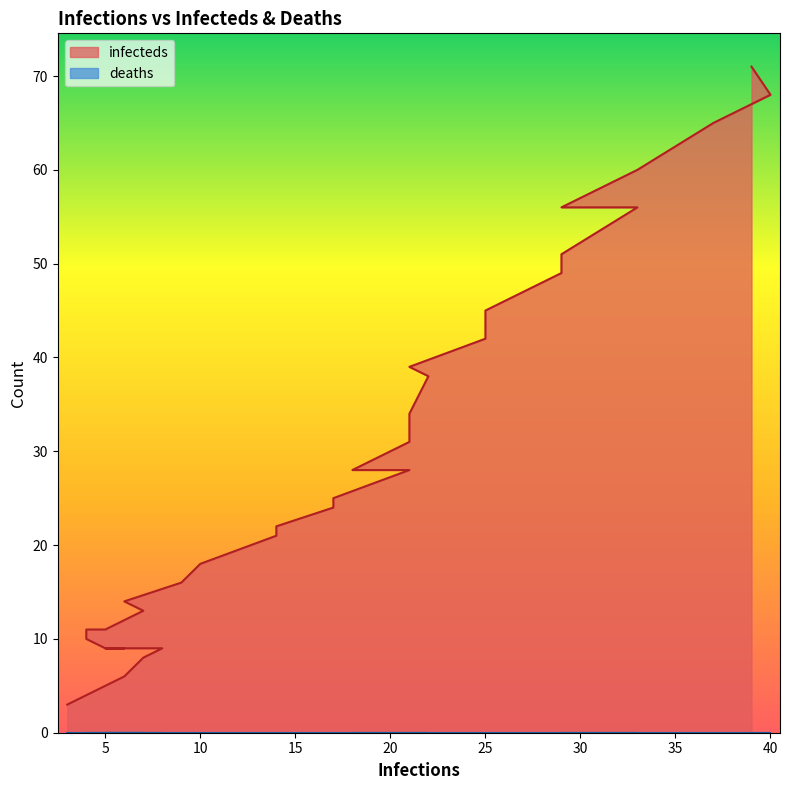

The value at 5 is 16. True or false?

False